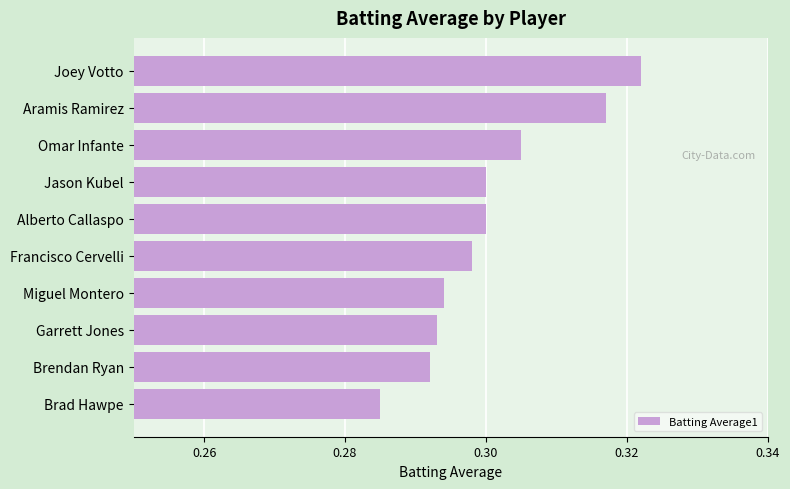

How many values are between 0 and 1?

10